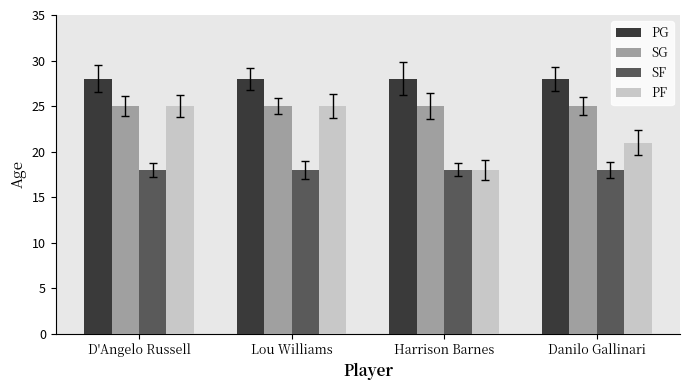

Which series has the widest spread of values?

PF